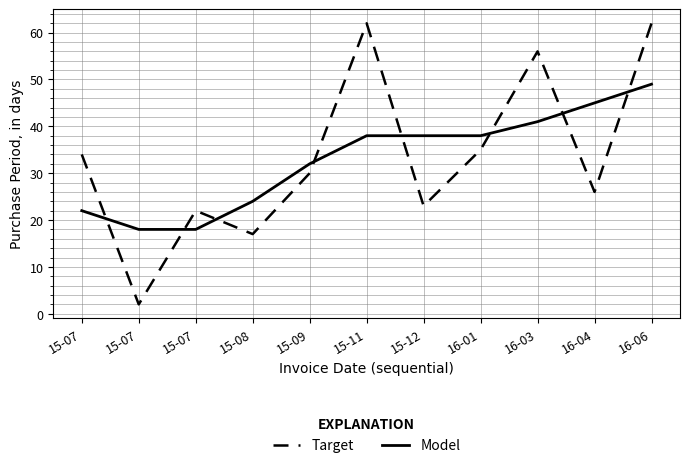

List the labels in order of Target value, largest first.

15-11, 16-06, 16-03, 16-01, 15-07, 15-09, 16-04, 15-12, 15-07, 15-08, 15-07